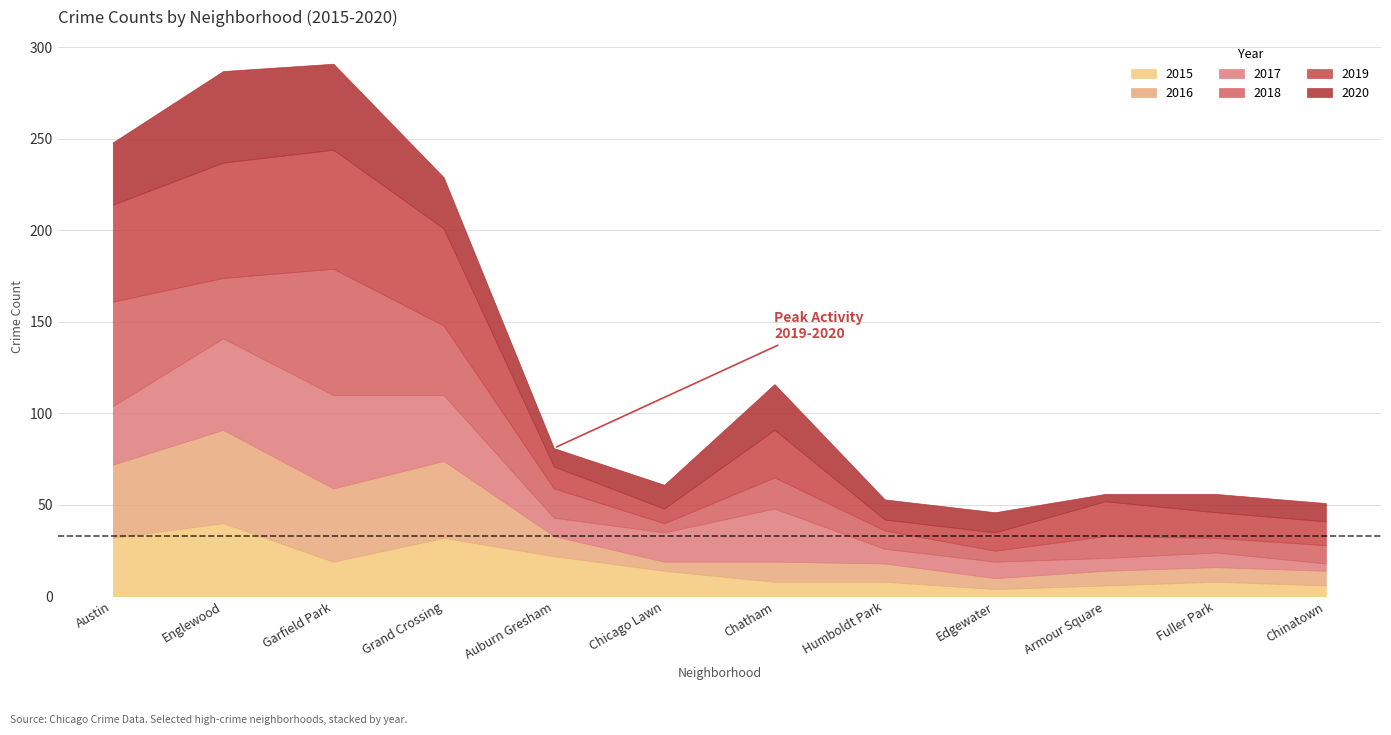

What is the maximum value for 2019?

65